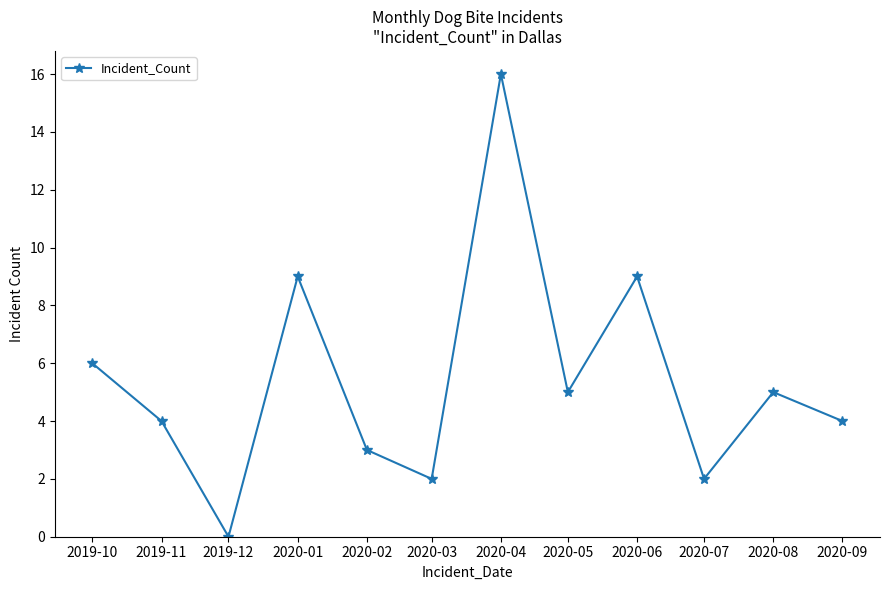

True or false: the data shows -6 at 2019-12.

False